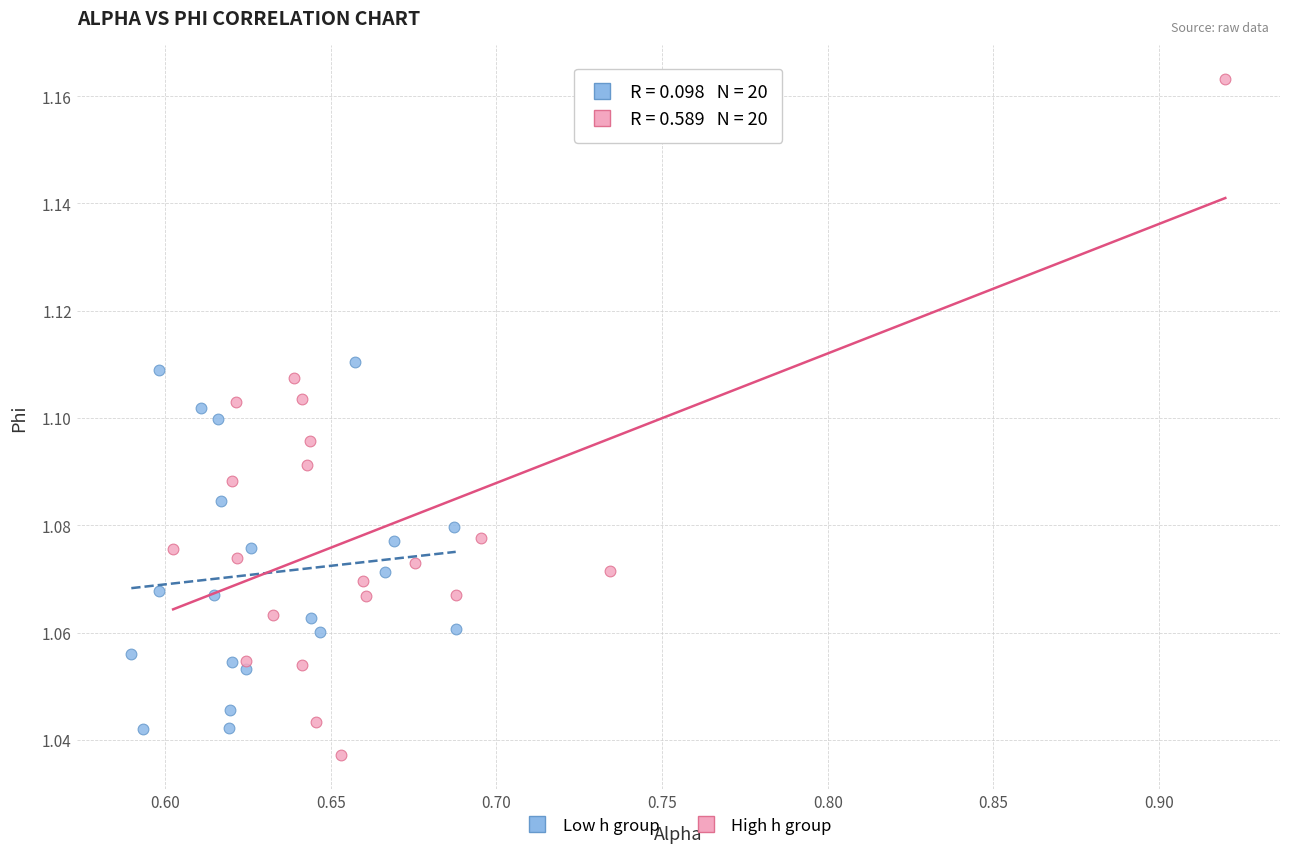

Which series contains the highest Y value?

High h group